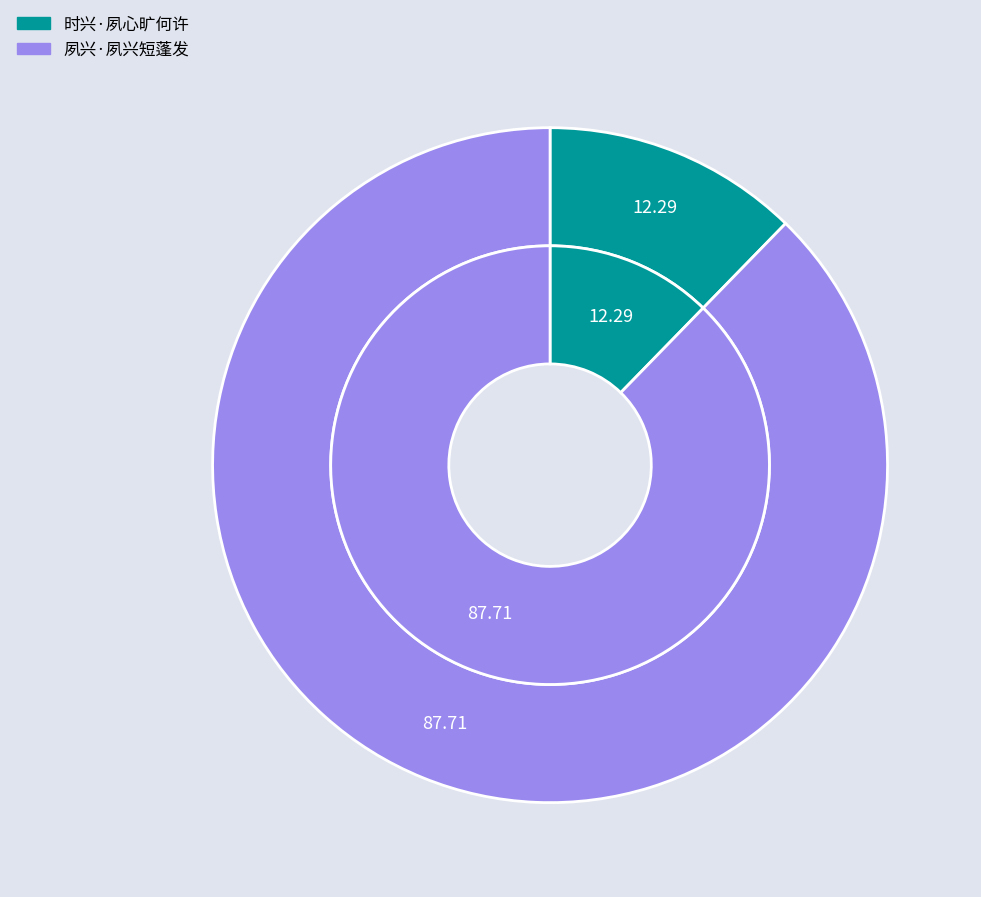

What percentage is the 时兴·夙心旷何许 slice, to the nearest percent?

12%